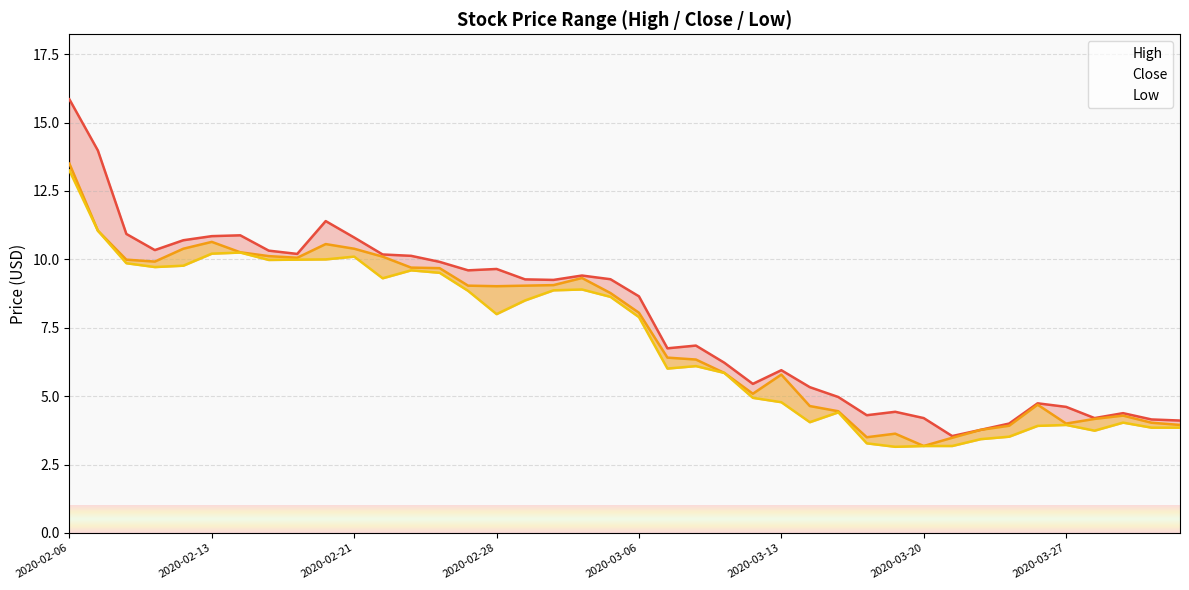

True or false: Close has a value of 3.5 at 31.

True